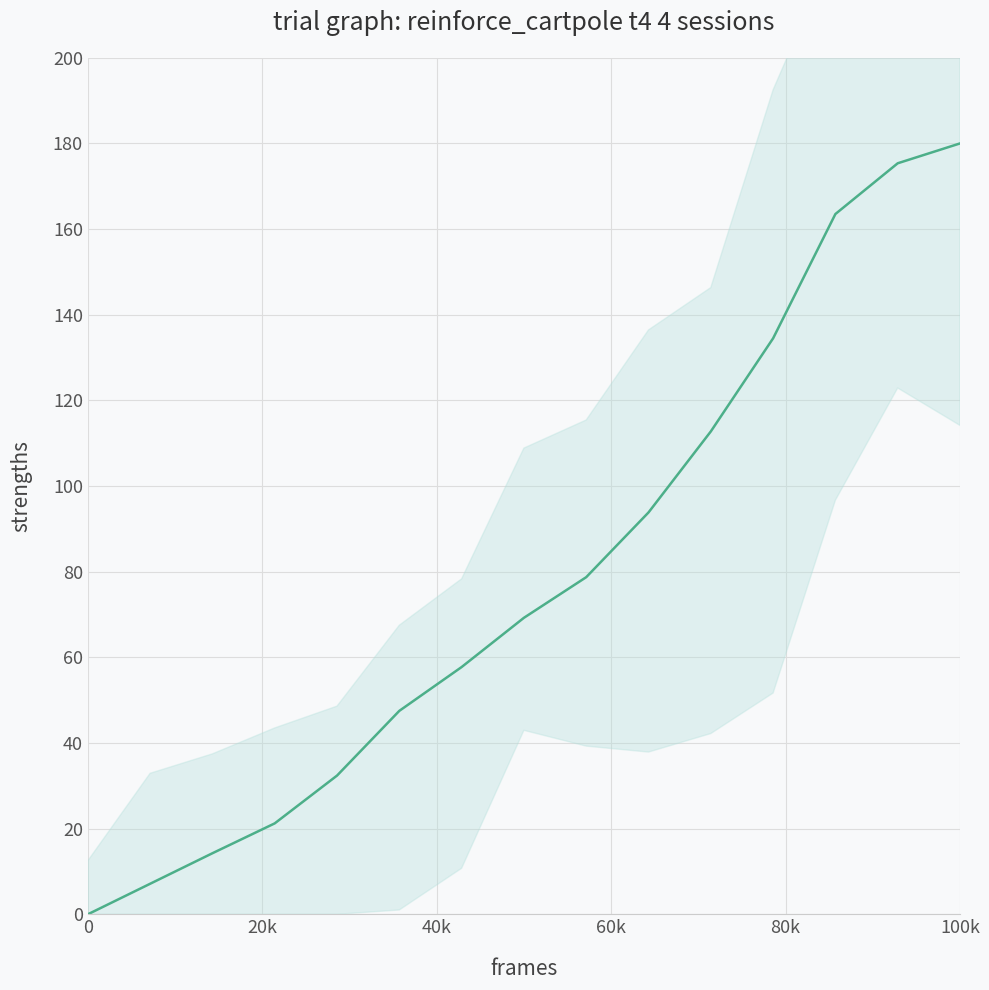

True or false: there are more than 0 points higher than both neighbors.

False